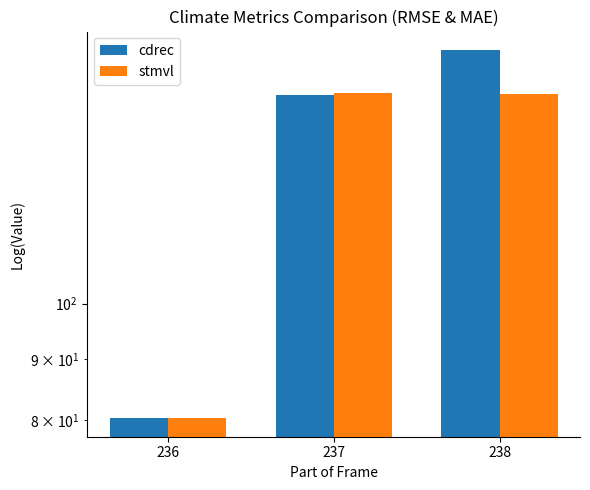

Are the bars grouped side by side (vs. stacked)?

Yes